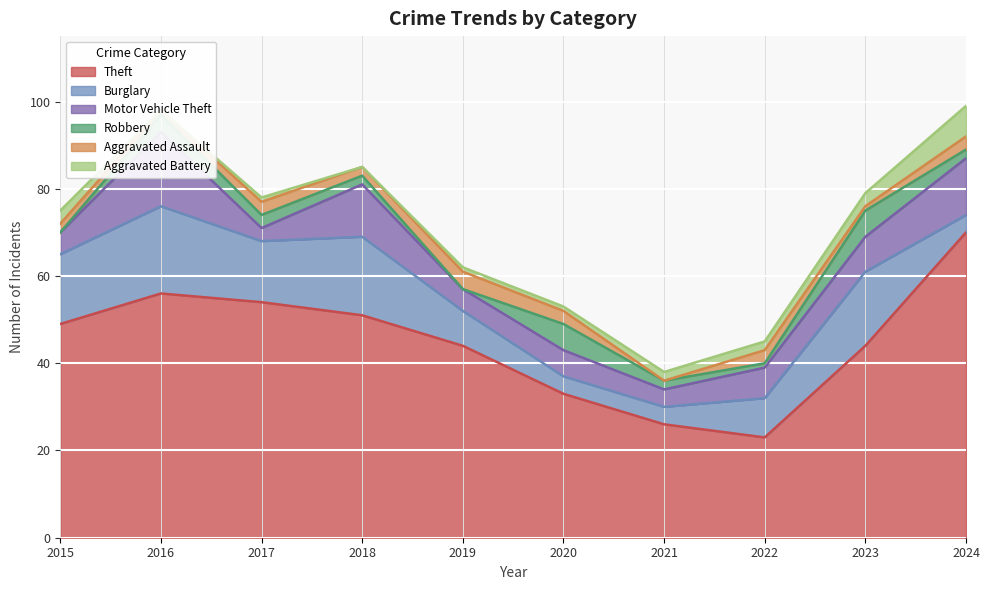

Which label corresponds to the largest value in the chart?

2024